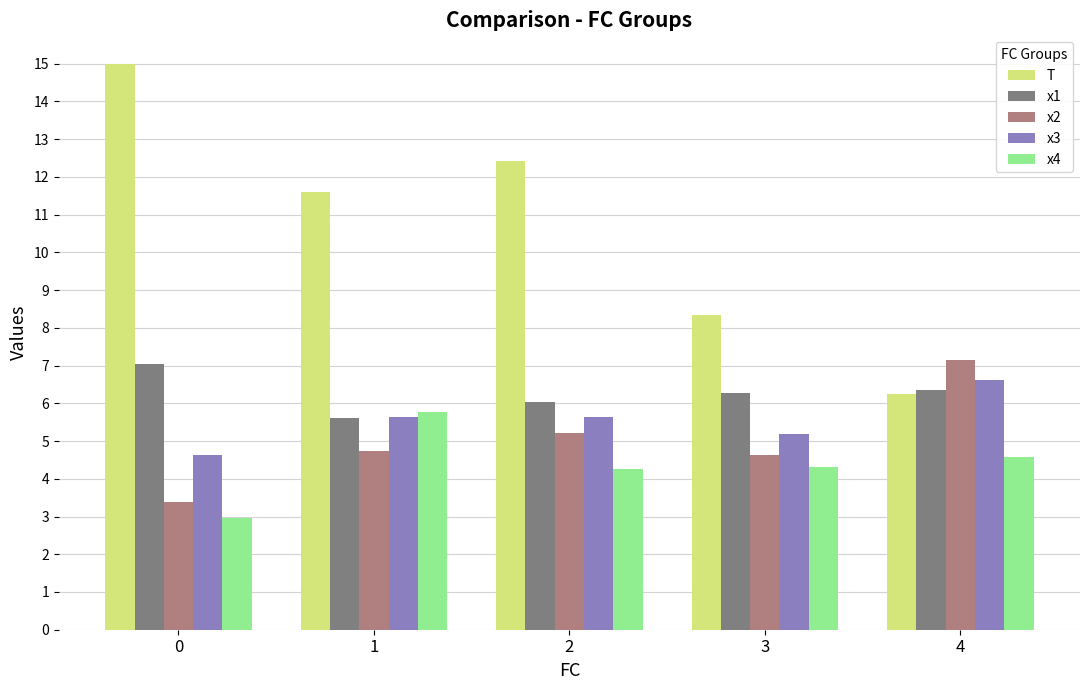

Which series has the largest range (max minus min)?

T